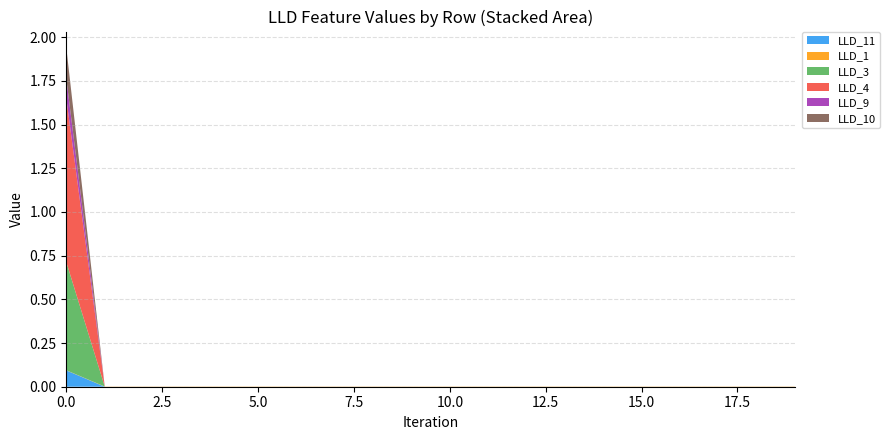

Reading left to right, what are all the values shown in this chart?

LLD_11: 0=0.1	1=0.0	2=0.0	3=0.0	4=0.0	5=0.0	6=0.0	7=0.0	8=0.0	9=0.0	10=0.0	11=0.0	12=0.0	13=0.0	14=0.0	15=0.0	16=0.0	17=0.0	18=0.0	19=0.0
LLD_1: 0=0.0	1=0.0	2=0.0	3=0.0	4=0.0	5=0.0	6=0.0	7=0.0	8=0.0	9=0.0	10=0.0	11=0.0	12=0.0	13=0.0	14=0.0	15=0.0	16=0.0	17=0.0	18=0.0	19=0.0
LLD_3: 0=0.6	1=0.0	2=0.0	3=0.0	4=0.0	5=0.0	6=0.0	7=0.0	8=0.0	9=0.0	10=0.0	11=0.0	12=0.0	13=0.0	14=0.0	15=0.0	16=0.0	17=0.0	18=0.0	19=0.0
LLD_4: 0=0.9	1=0.0	2=0.0	3=0.0	4=0.0	5=0.0	6=0.0	7=0.0	8=0.0	9=0.0	10=0.0	11=0.0	12=0.0	13=0.0	14=0.0	15=0.0	16=0.0	17=0.0	18=0.0	19=0.0
LLD_9: 0=0.1	1=0.0	2=0.0	3=0.0	4=0.0	5=0.0	6=0.0	7=0.0	8=0.0	9=0.0	10=0.0	11=0.0	12=0.0	13=0.0	14=0.0	15=0.0	16=0.0	17=0.0	18=0.0	19=0.0
LLD_10: 0=0.2	1=0.0	2=0.0	3=0.0	4=0.0	5=0.0	6=0.0	7=0.0	8=0.0	9=0.0	10=0.0	11=0.0	12=0.0	13=0.0	14=0.0	15=0.0	16=0.0	17=0.0	18=0.0	19=0.0